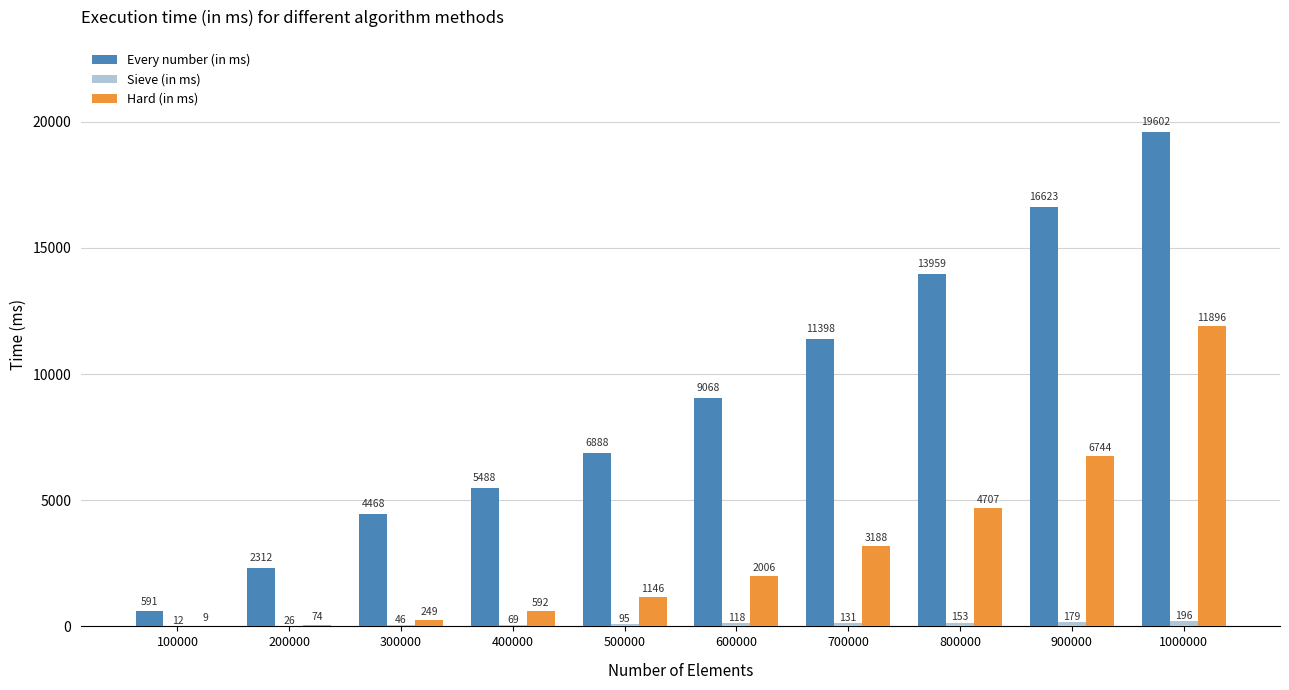

How many series are shown in this chart?

3